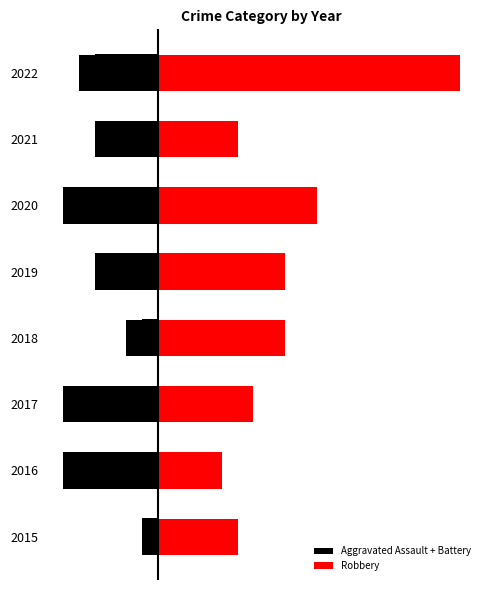

What is the difference between the Robbery values at 2016 and 2019?

4